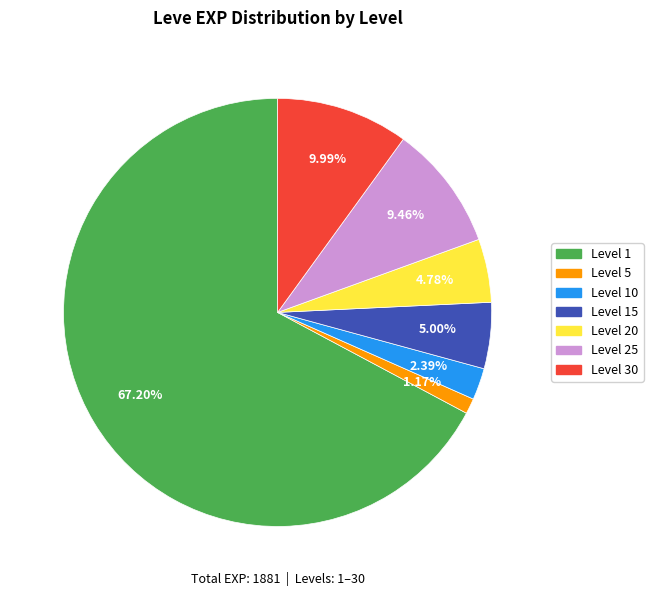

Does any single category account for the majority?

Yes